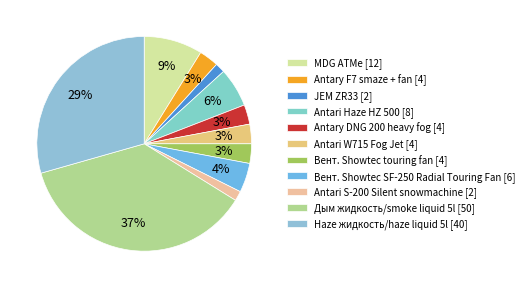

Is Antary F7 smaze + fan the majority of the pie?

No